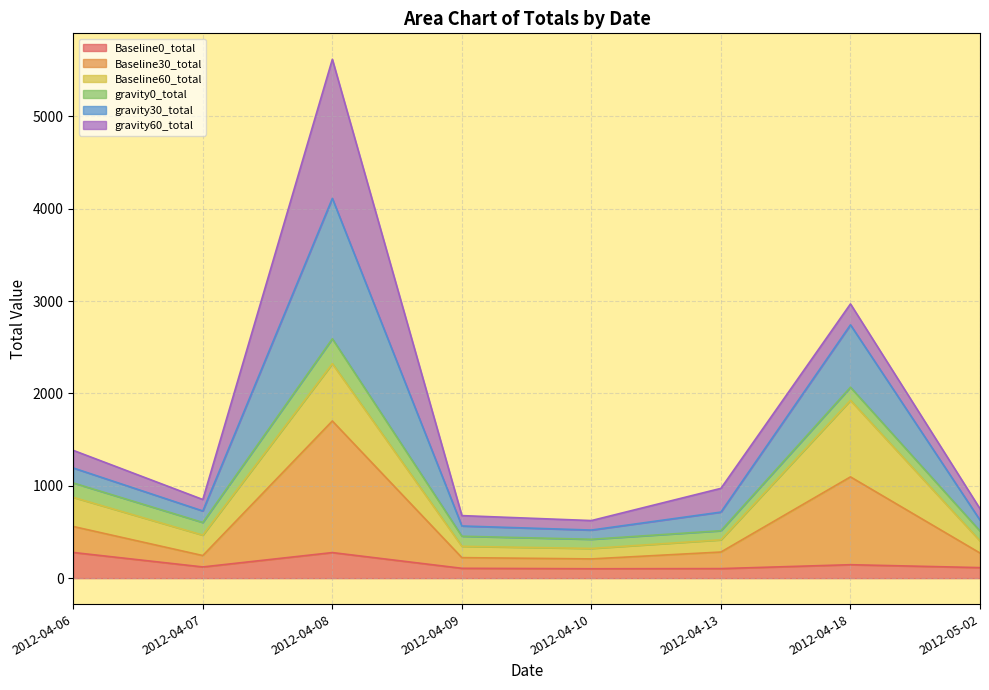

What are all the series names shown in the legend?

Baseline0_total, Baseline30_total, Baseline60_total, gravity0_total, gravity30_total, gravity60_total